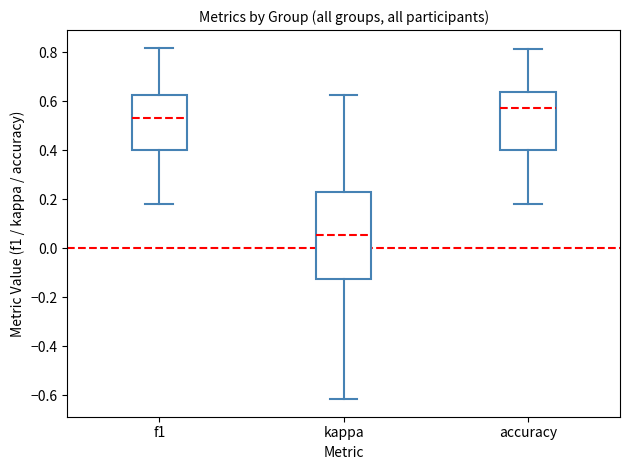

Which box is the tallest, from its lower edge to its upper edge?

kappa